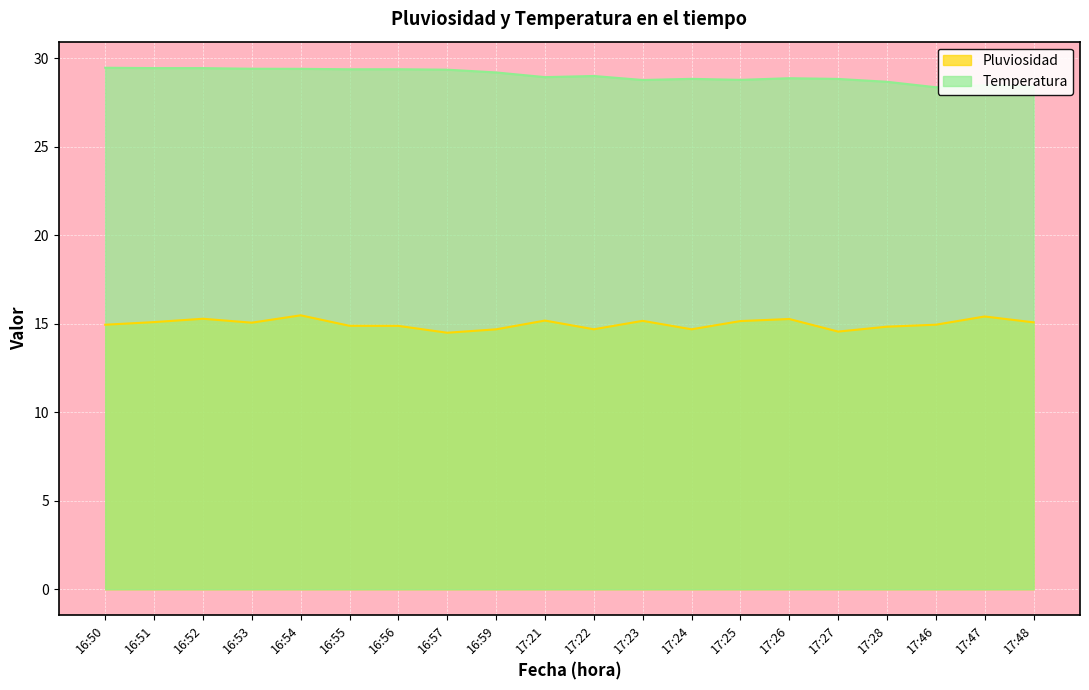

What are all the series names shown in the legend?

Pluviosidad, Temperatura